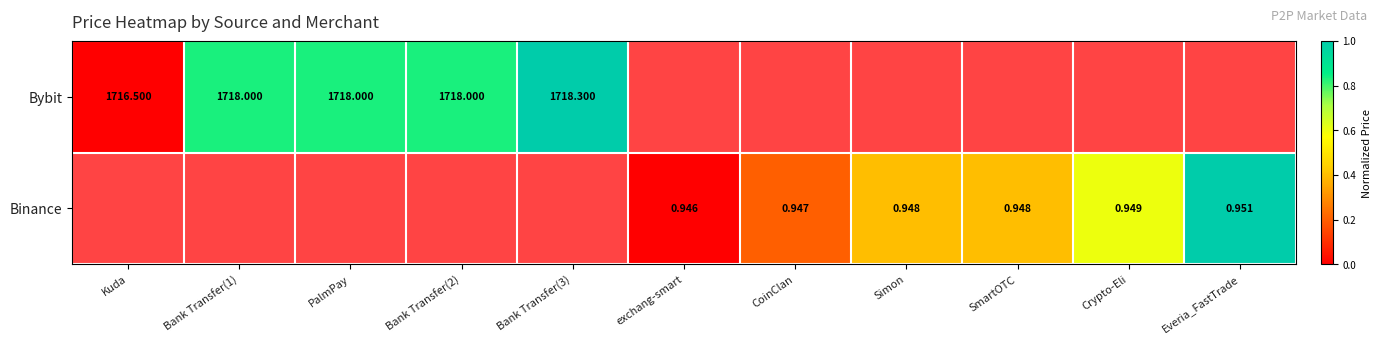

At how many categories does at least one series exceed 0?

9